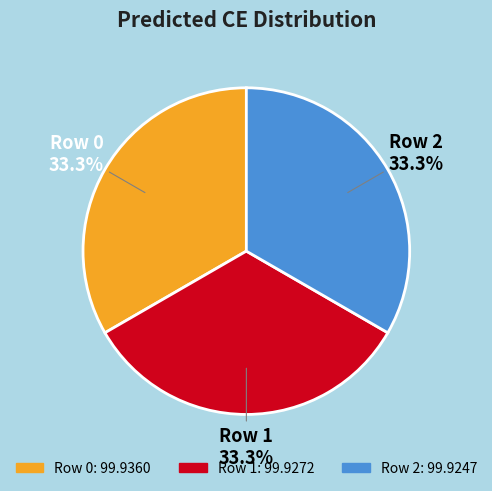

Is there any slice that represents more than half of the pie?

No